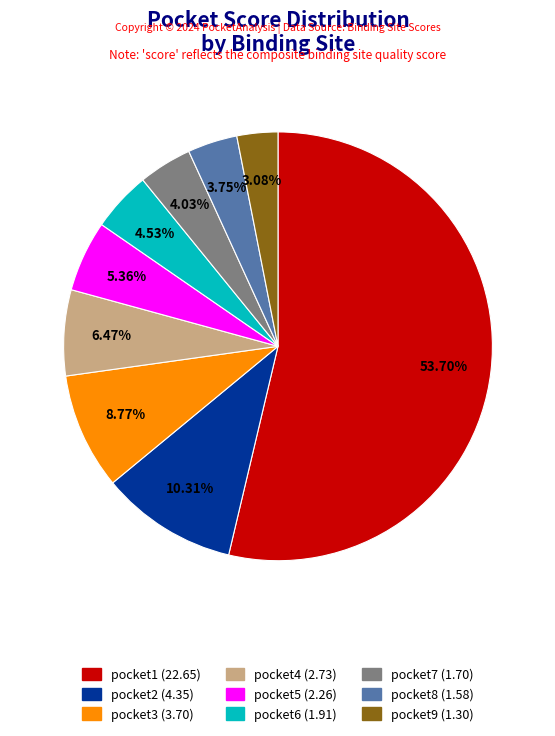

What is the majority slice?

pocket1